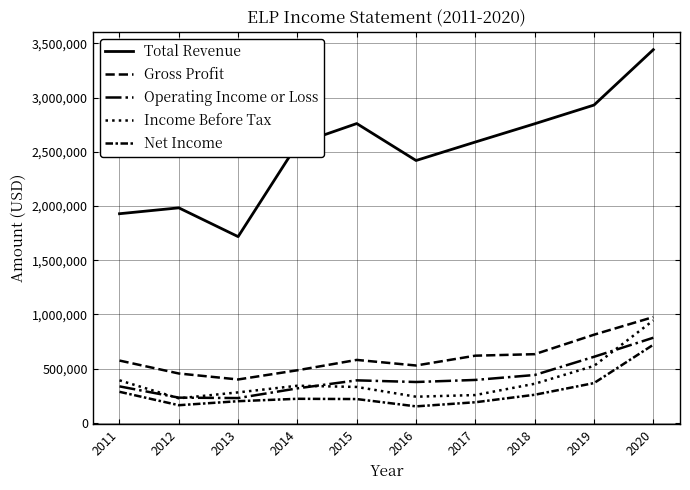

Is it true that Net Income equals 265812 at 2012?

False